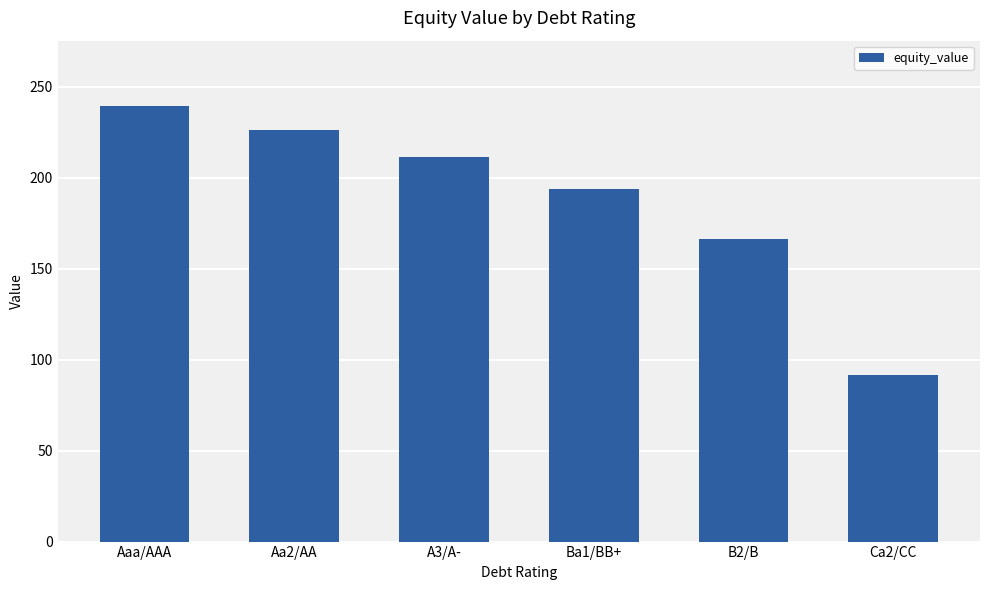

What is the sum of all values?

1129.5